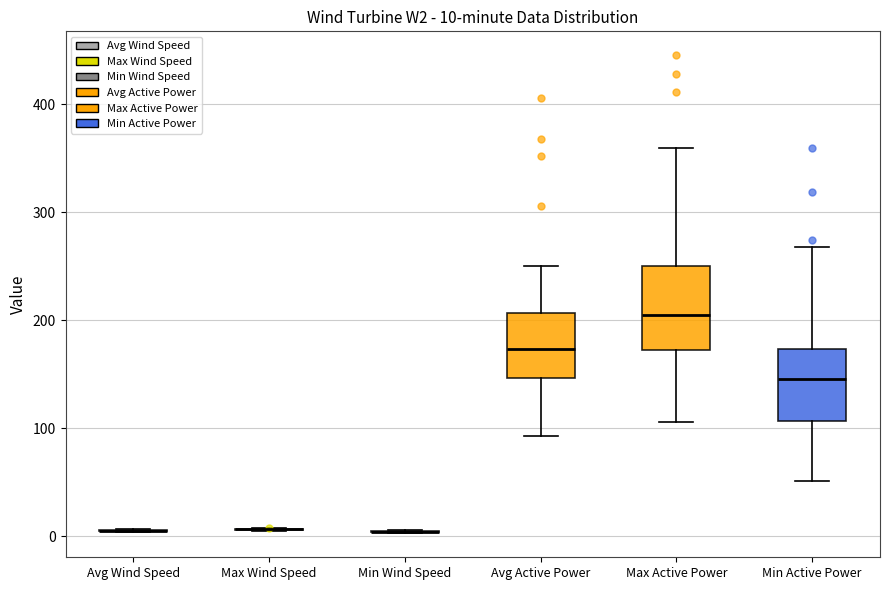

Which box is the tallest, from its lower edge to its upper edge?

Max Active Power